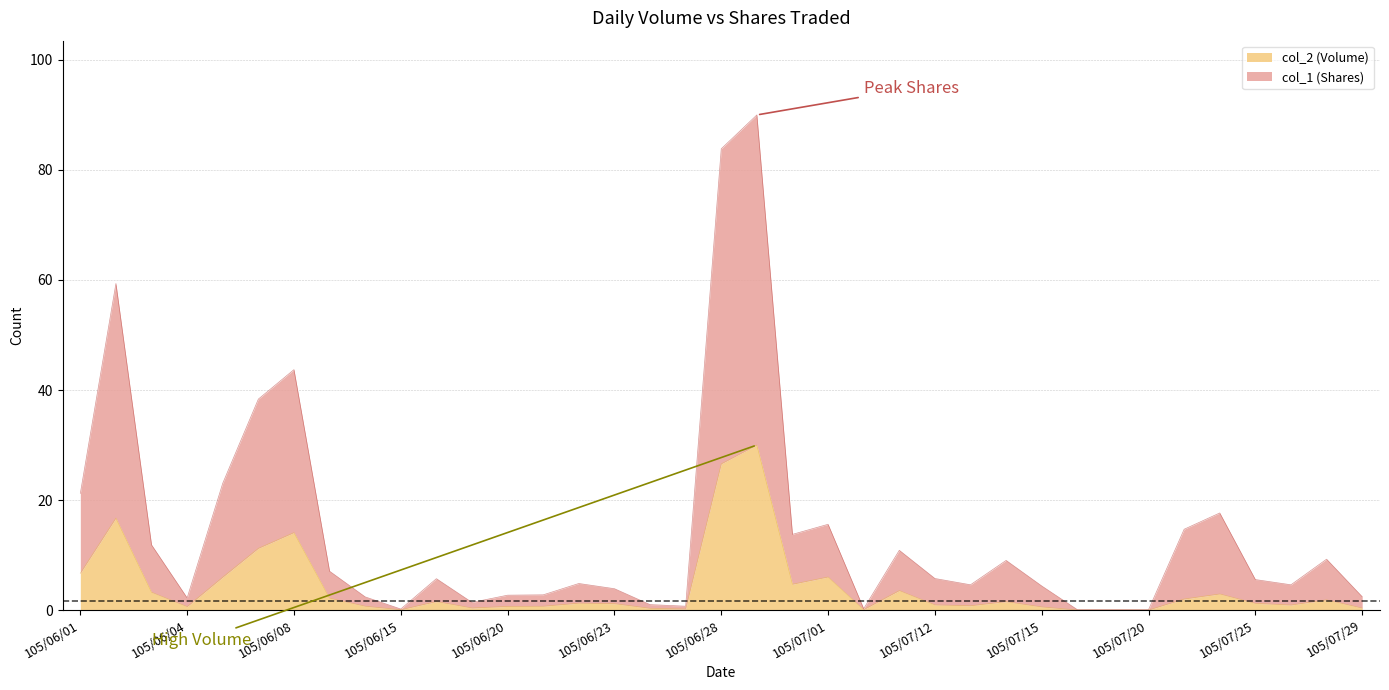

What position from the right is 105/06/15?

28